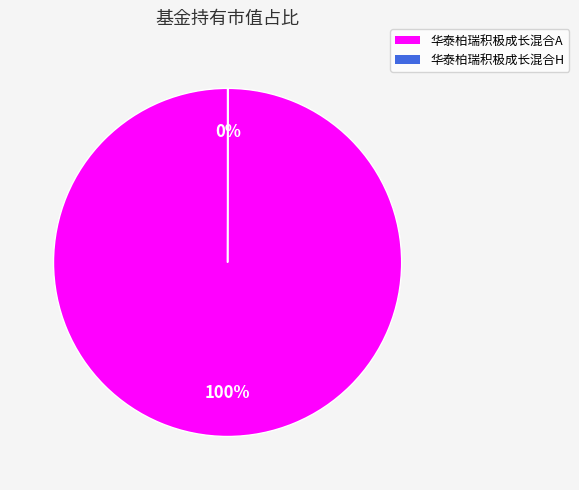

What is the largest slice in the pie chart?

华泰柏瑞积极成长混合A